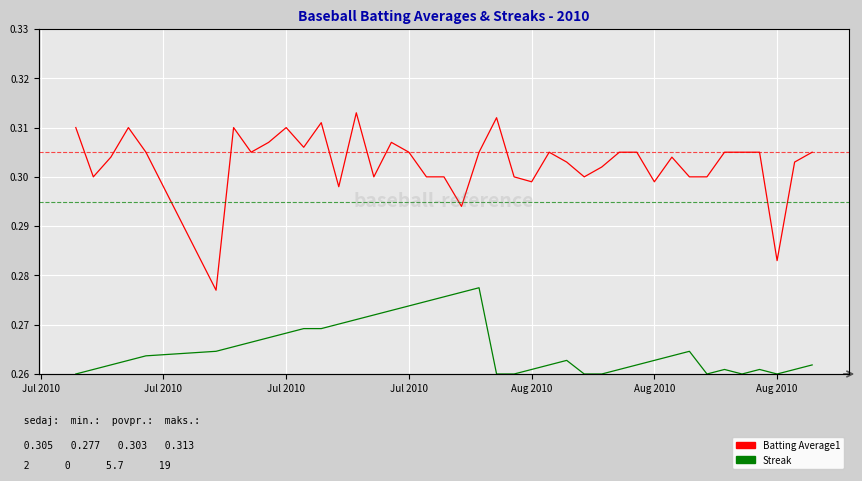

At which label does Streak reach its minimum?

Jul 2010